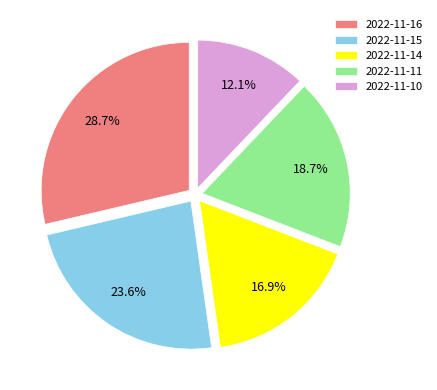

What is the ratio of the value at 2022-11-10 to the value at 2022-11-11?

0.6